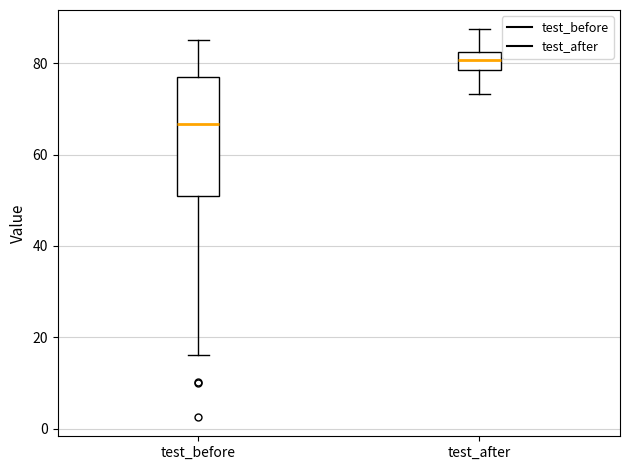

Where does the lower whisker of the box for test_after end on the y-axis? The values are not printed on the chart, so give them approximately, as read against the axis.

74